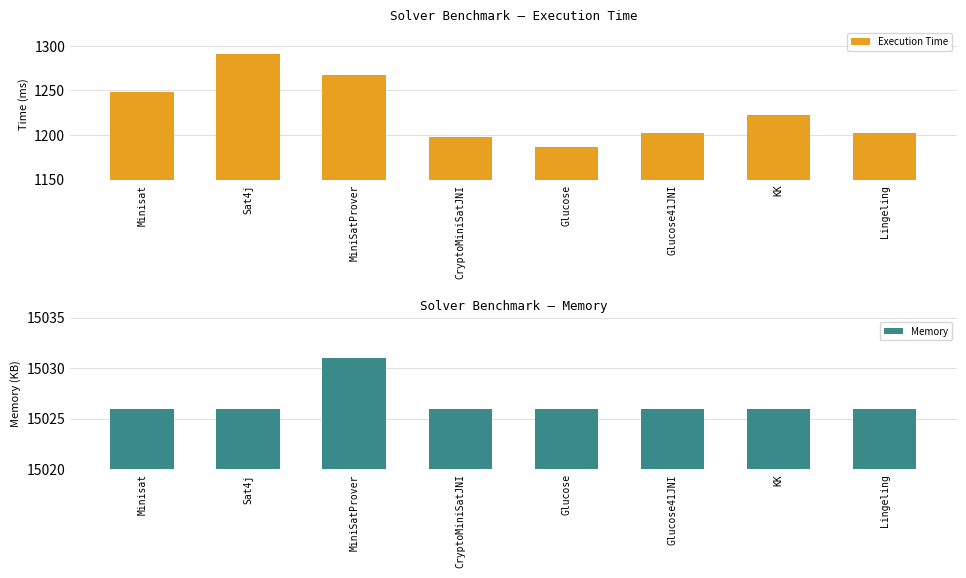

What value does the Execution Time series have at Minisat?

1248